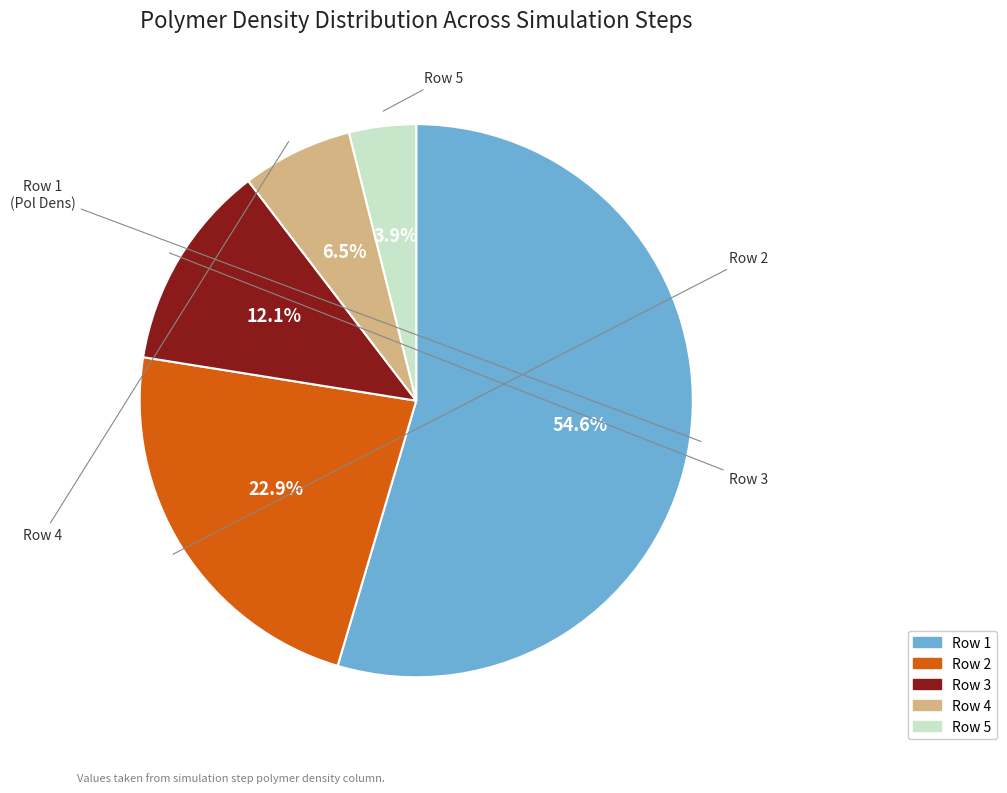

Count the number of slices in the pie.

5